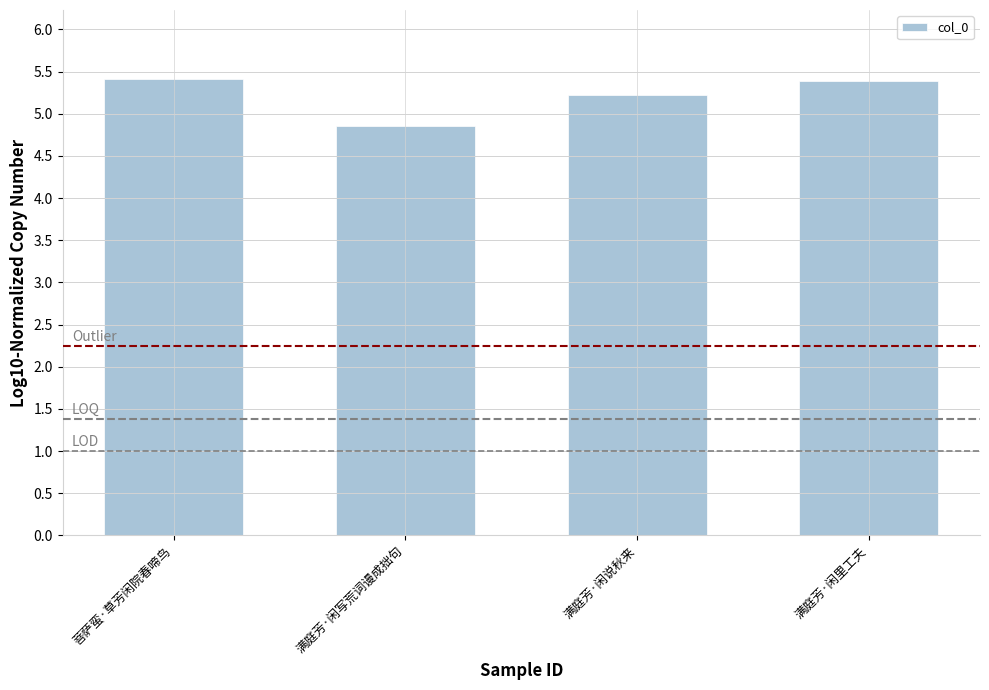

What is the sum of the values at 菩萨蛮·草芳闲院春啼鸟 and 满庭芳·闲说秋来?

10.6